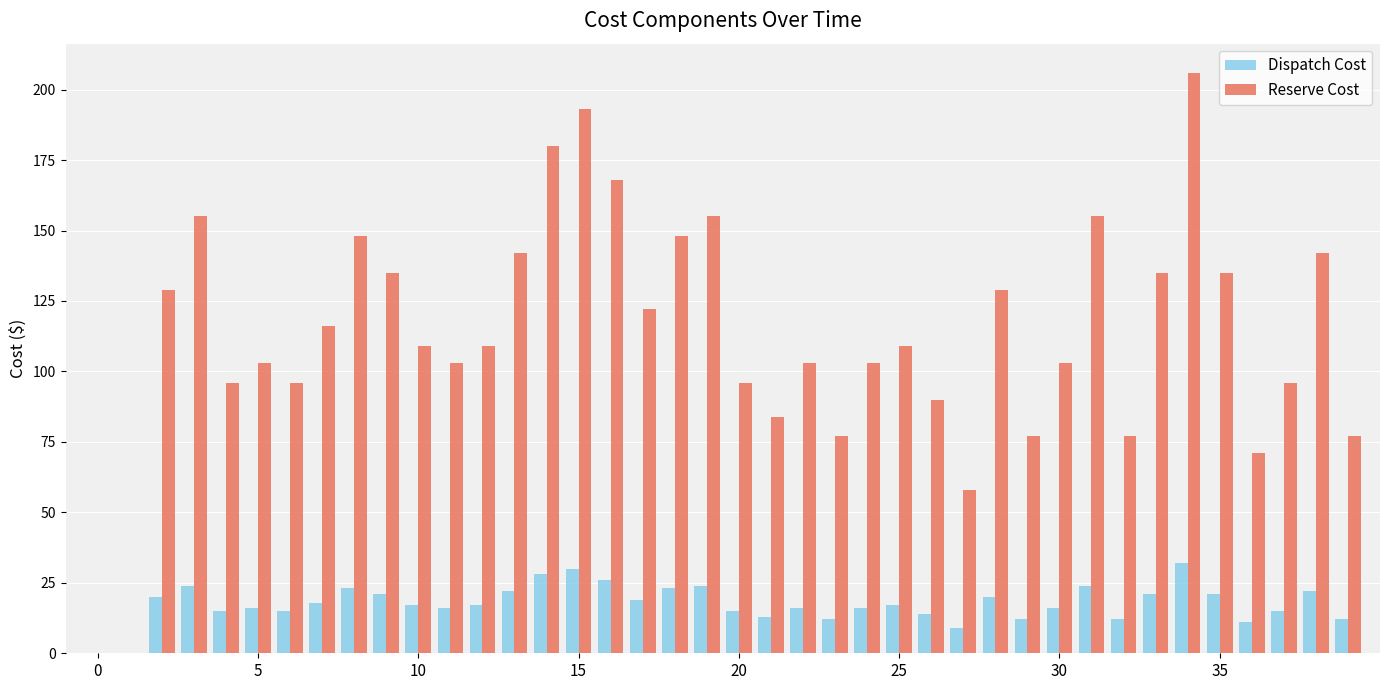

Which series has the largest total across all categories?

Reserve Cost